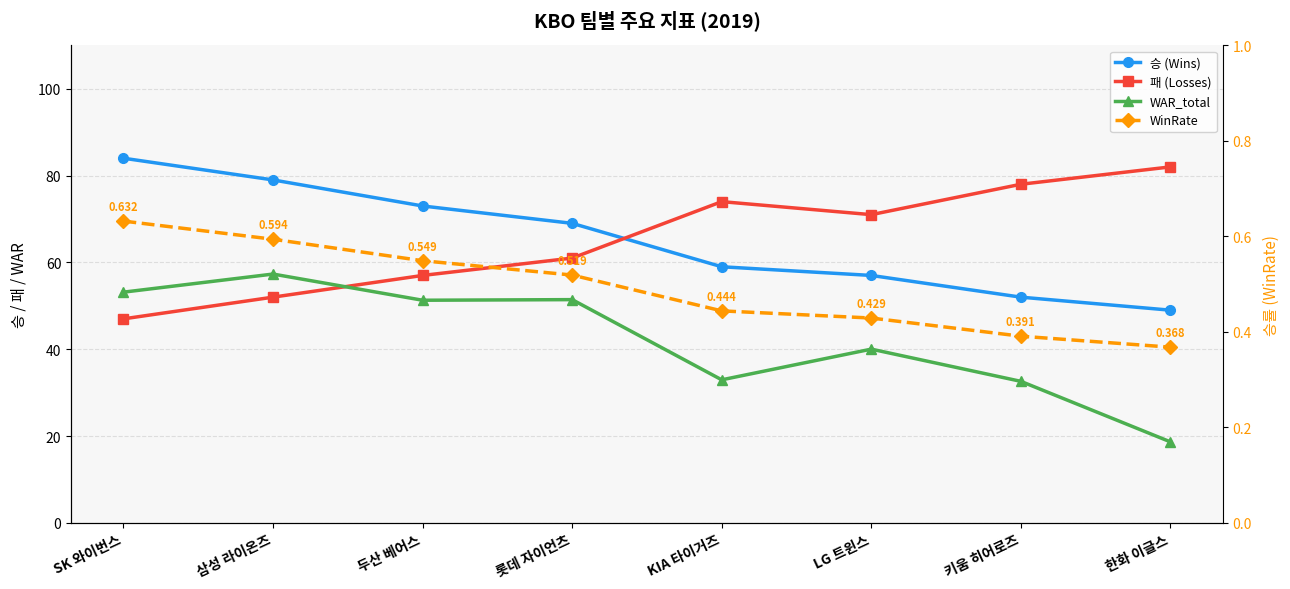

Which series changed the most between 삼성 라이온즈 and 두산 베어스?

WAR_total